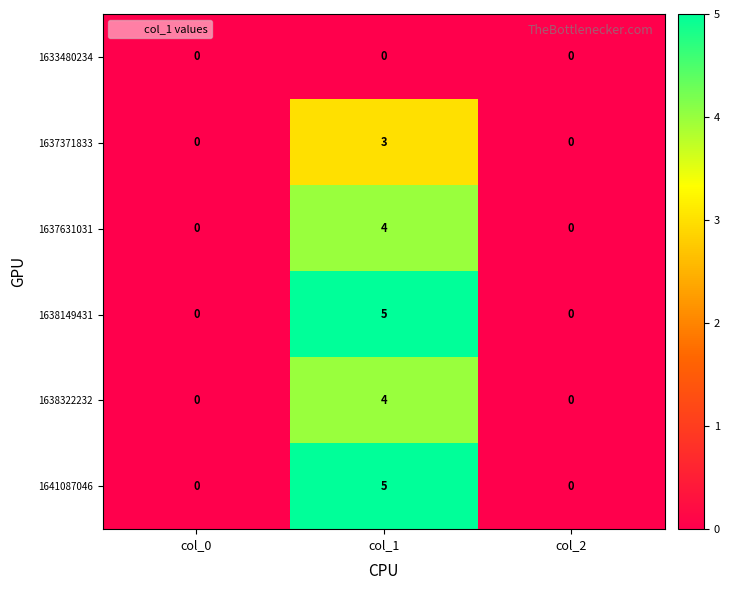

What is the total value across all series at col_1?

21